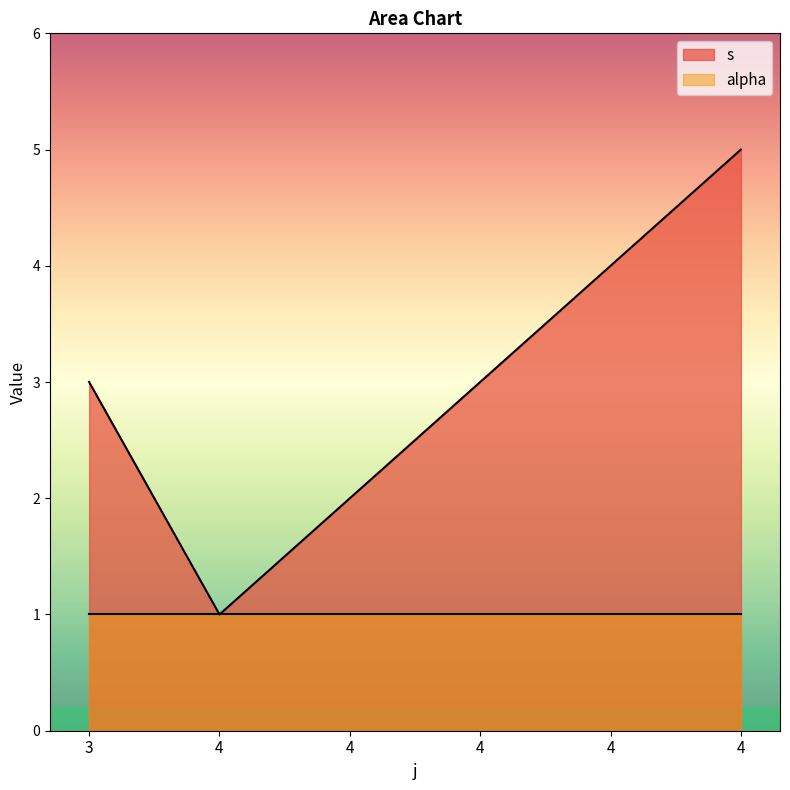

Reading left to right, what are all the values shown in this chart?

3=3	4=1	4=2	4=3	4=4	4=5